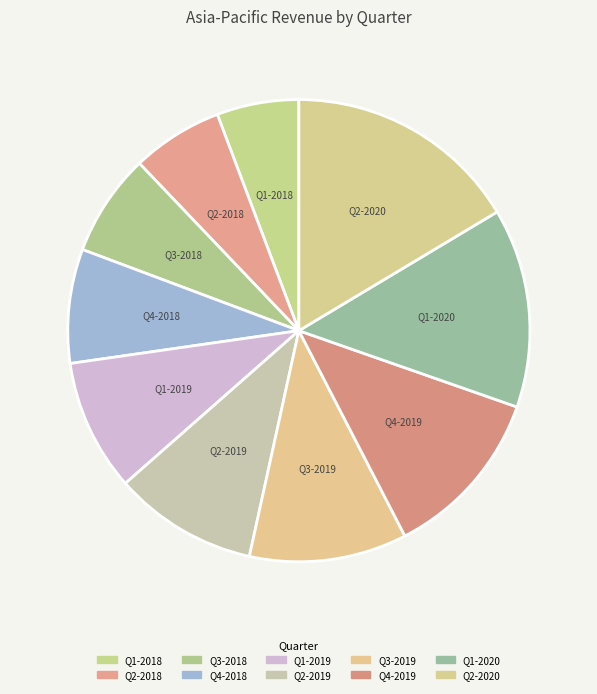

Approximately how many times larger is the value at Q2-2018 compared to Q4-2019?

0.5